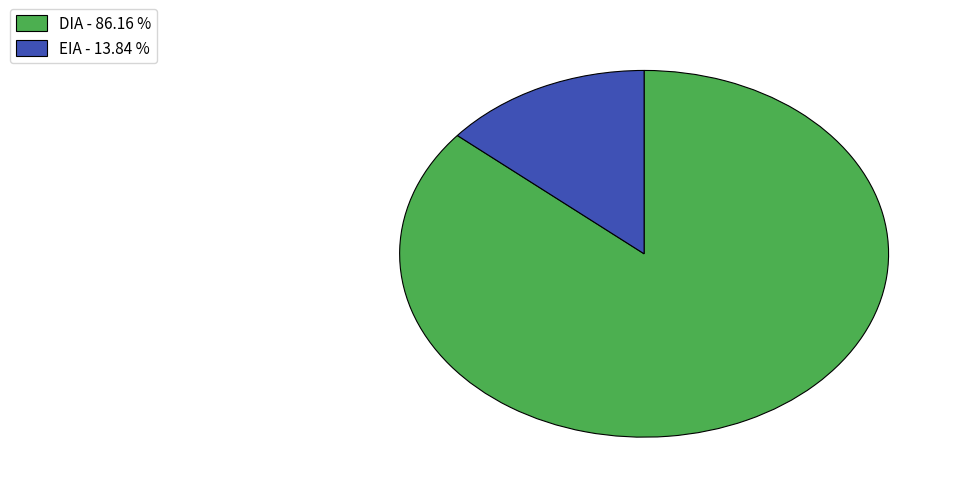

Rank the categories by value from highest to lowest.

DIA, EIA